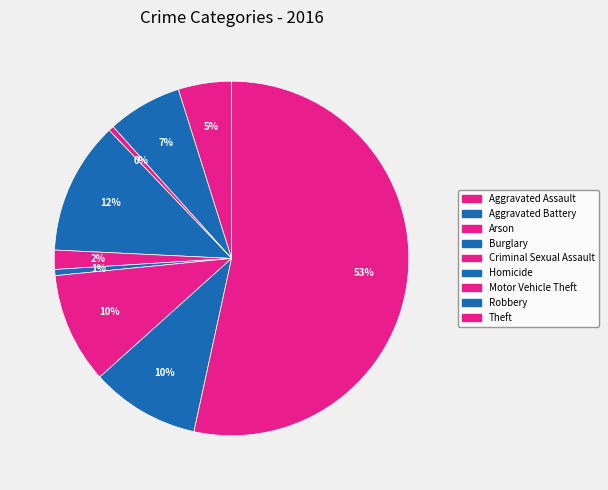

What is the smallest slice in the pie chart?

Arson